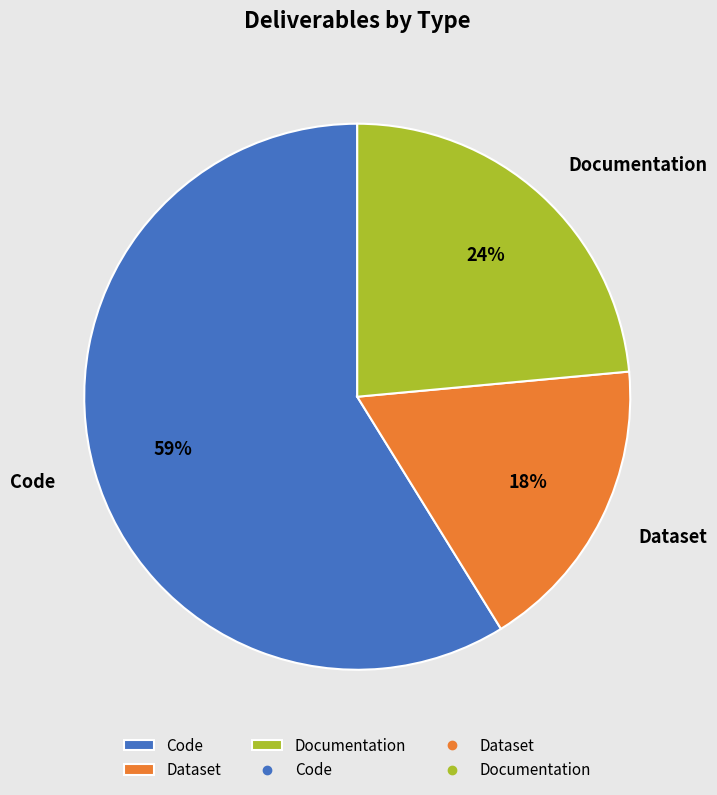

What percentage is the Documentation slice, to the nearest percent?

24%